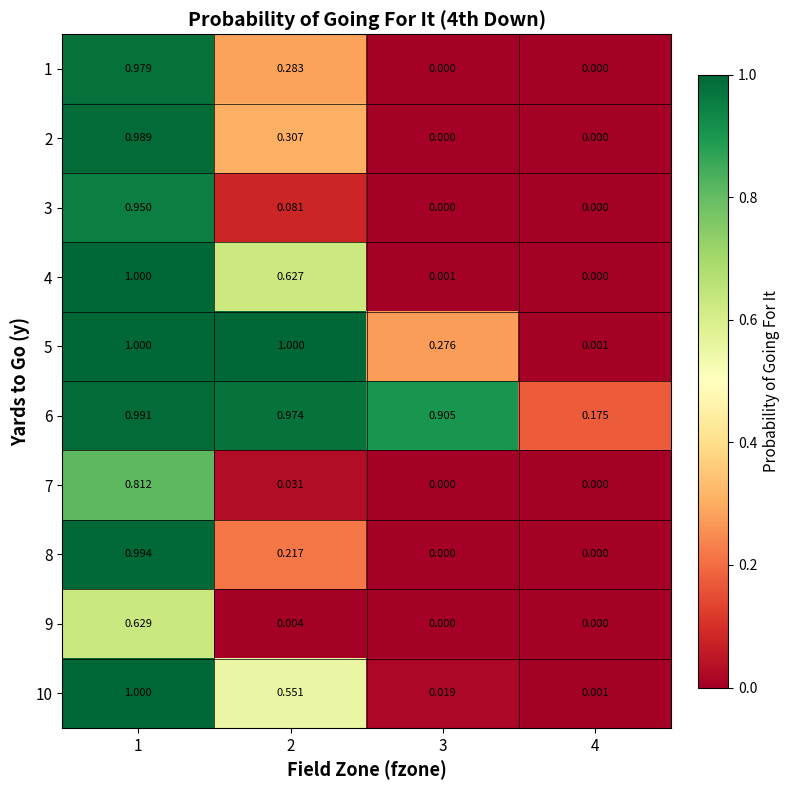

Which series has the widest spread of values?

4